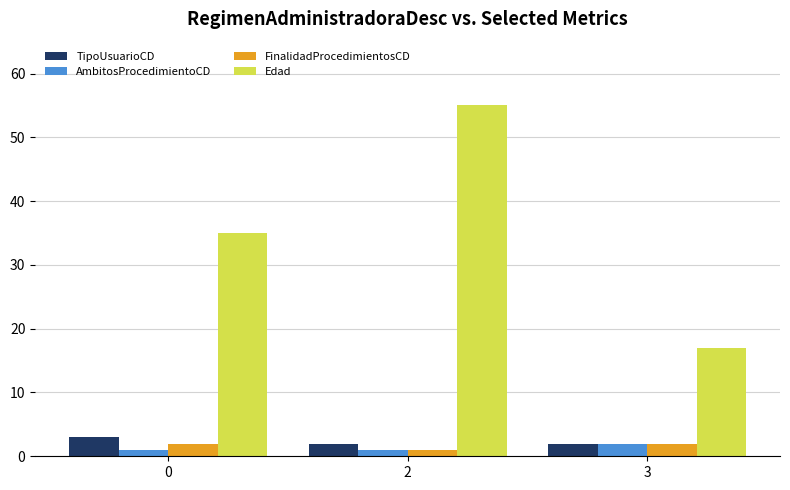

Reading left to right, transcribe all the data shown in this chart.

TipoUsuarioCD: 3	2	2
AmbitosProcedimientoCD: 1	1	2
FinalidadProcedimientosCD: 2	1	2
Edad: 35	55	17